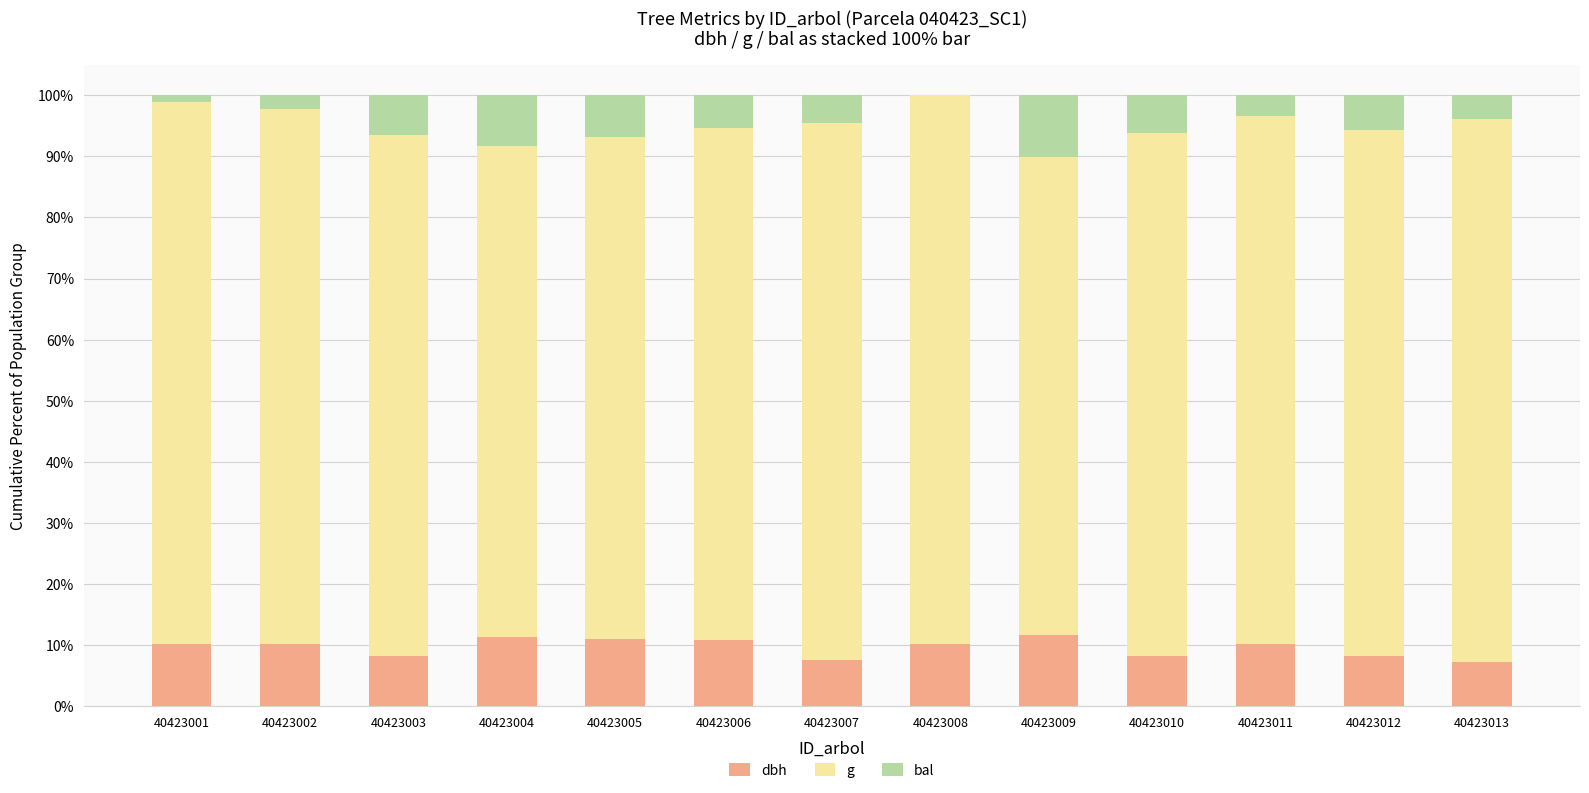

What is the total value across all series at 40423004?

100.0